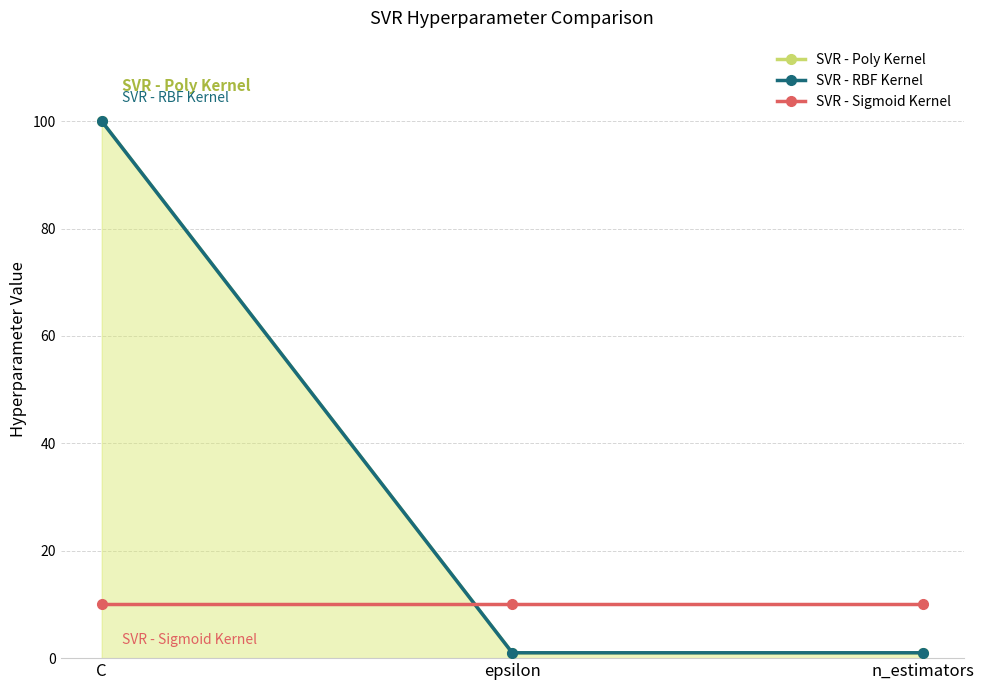

Which has a higher value, n_estimators or C?

C